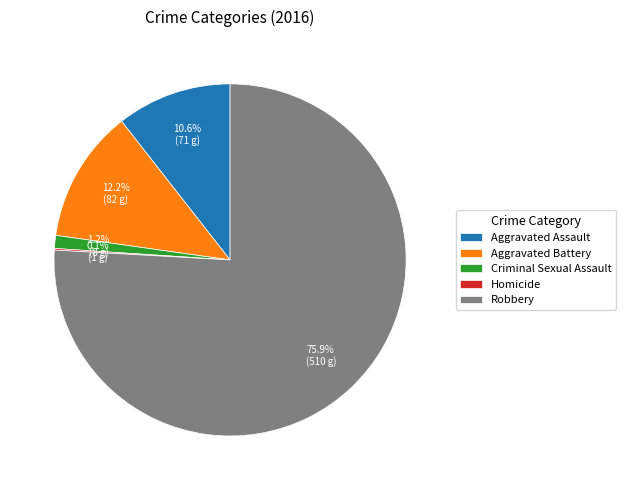

Which category accounts for the majority?

Robbery